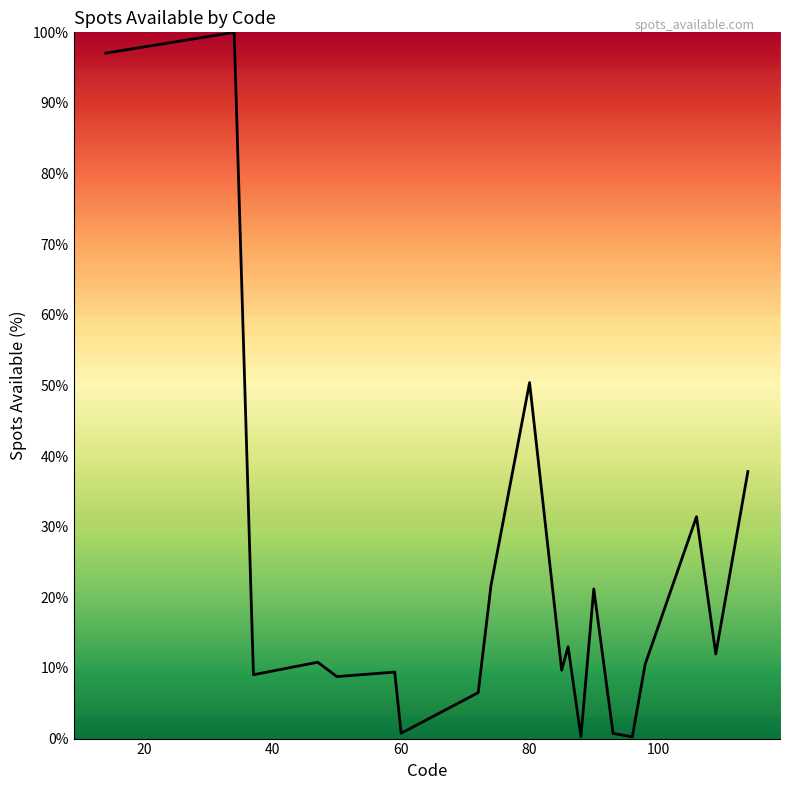

What is the maximum value shown in the chart?

100.0